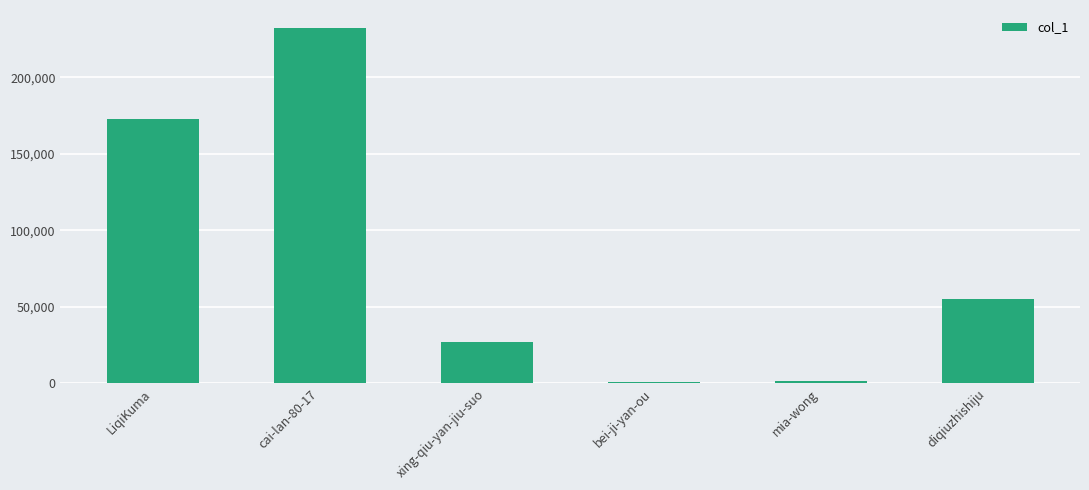

Between bei-ji-yan-ou and xing-qiu-yan-jiu-suo, which is larger?

xing-qiu-yan-jiu-suo